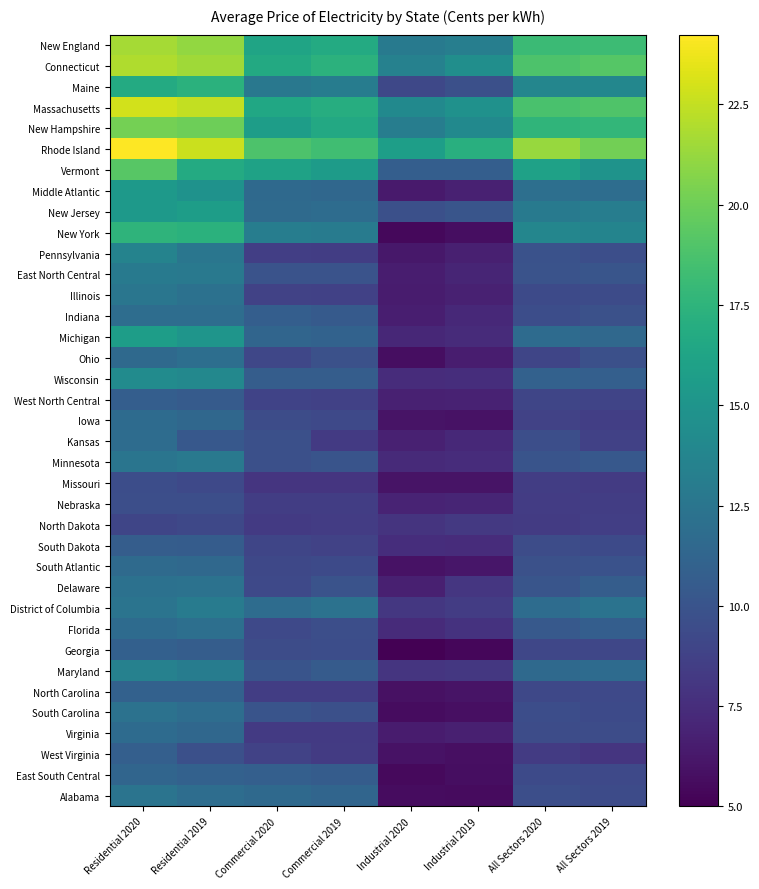

At how many categories does at least one series exceed 18?

6